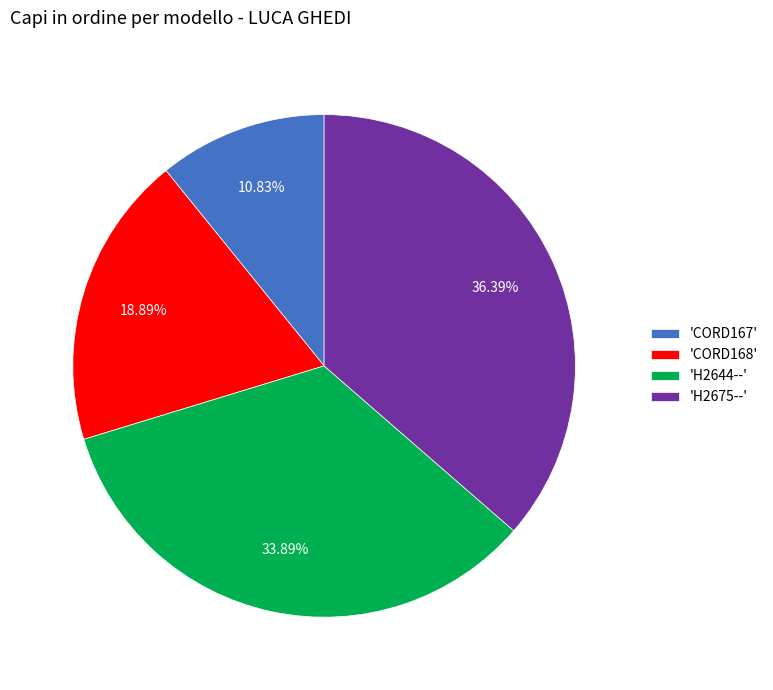

Rank the categories by value from highest to lowest.

'H2675--', 'H2644--', 'CORD168', 'CORD167'